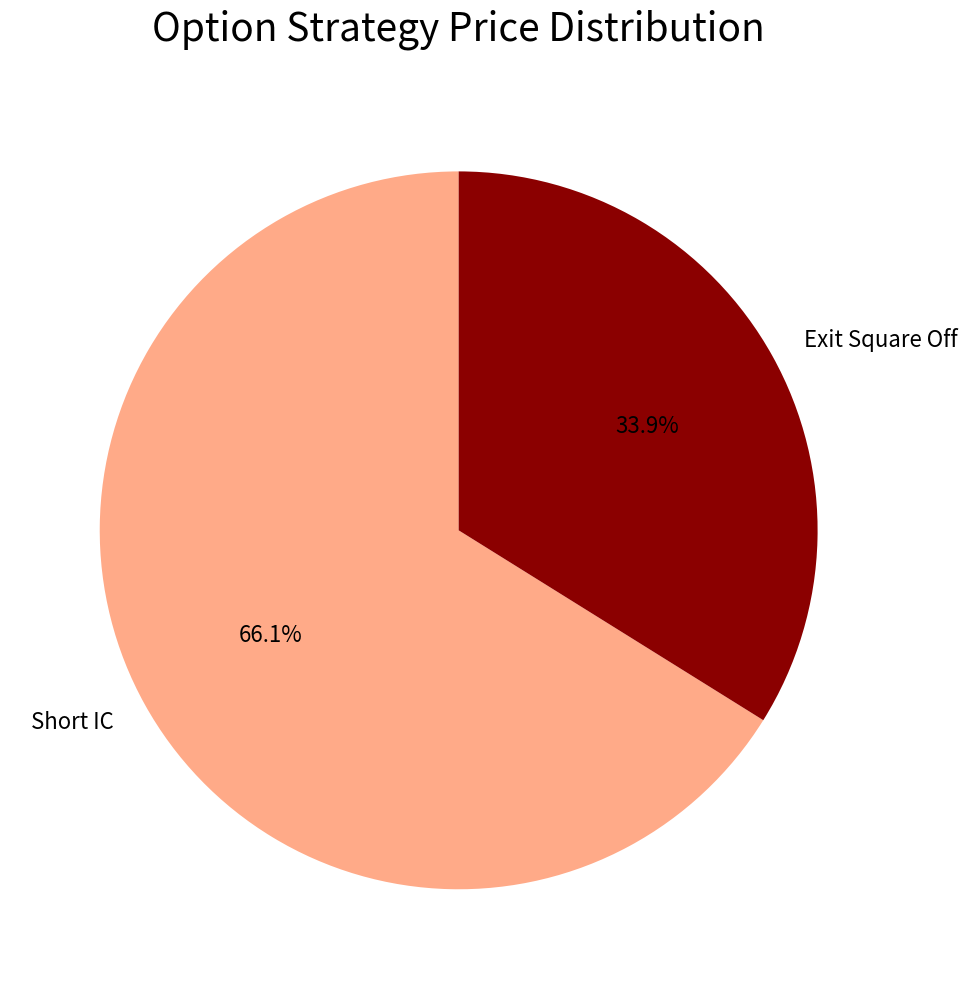

Is there a majority slice in this chart?

Yes